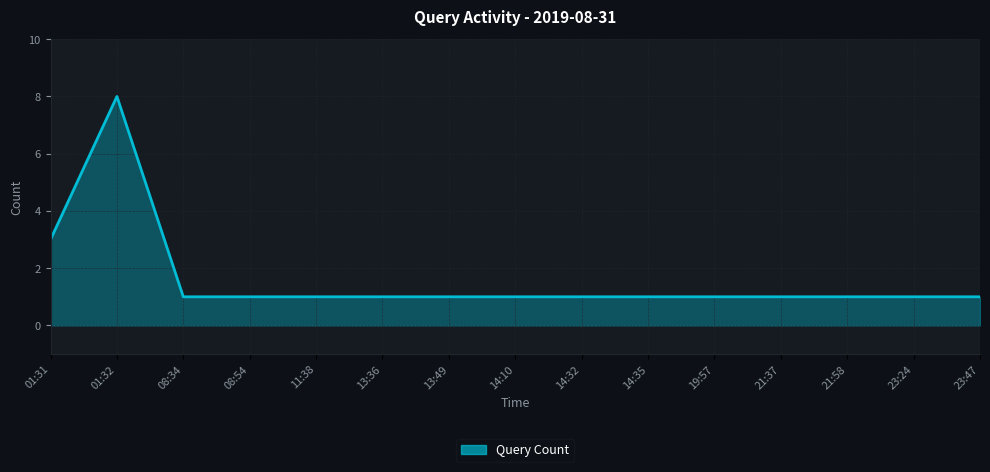

Which label corresponds to the largest value in the chart?

01:32